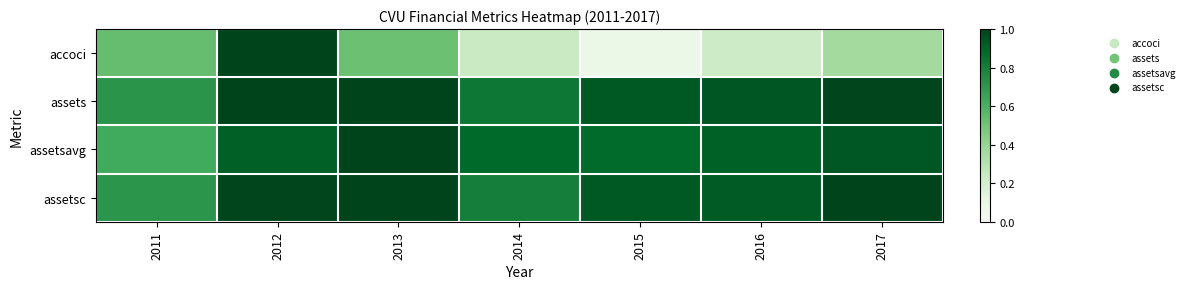

Which series has the widest spread of values?

accoci